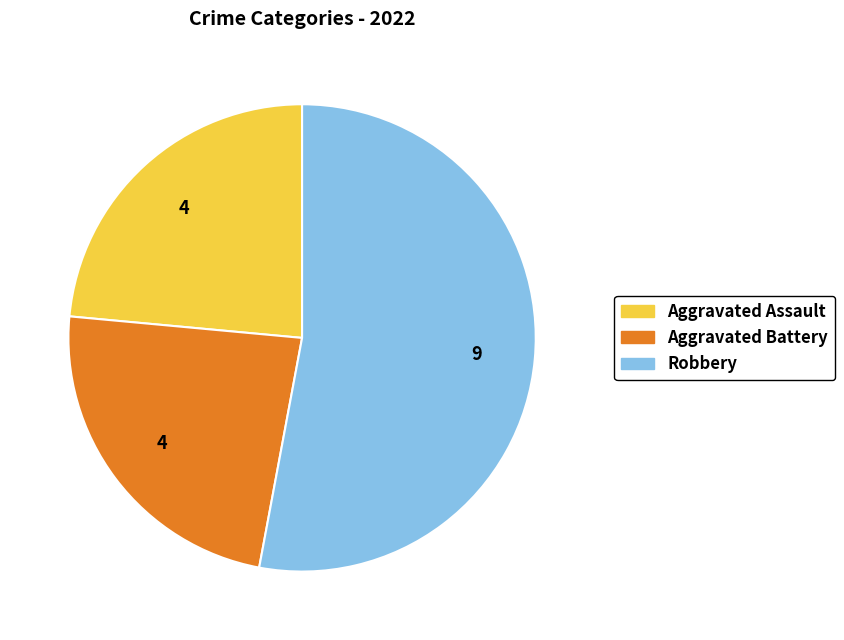

Is there any slice that represents more than half of the pie?

Yes